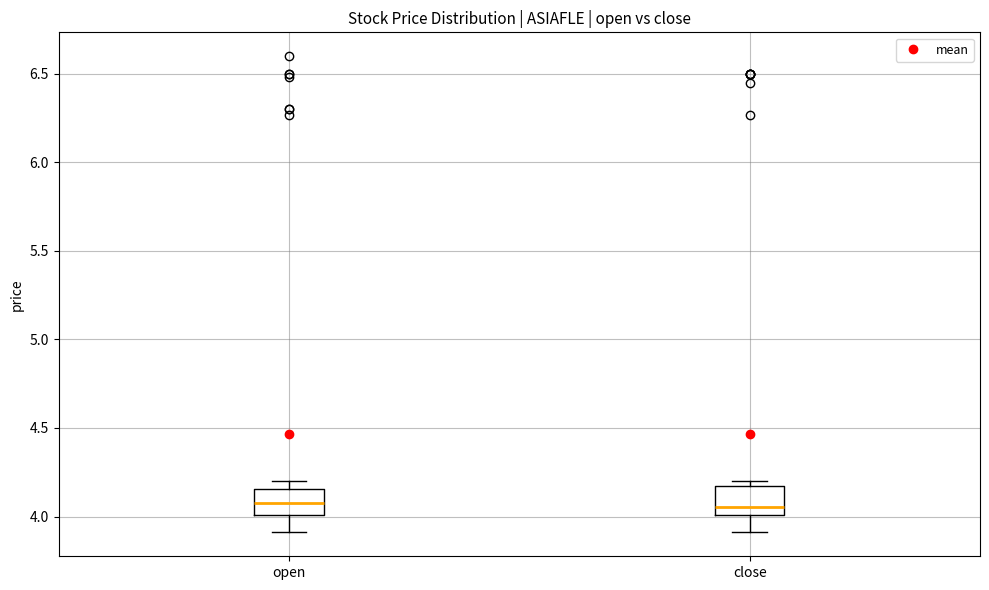

Where is the upper edge of the box for close on the y-axis? The values are not printed on the chart, so give them approximately, as read against the axis.

4.15